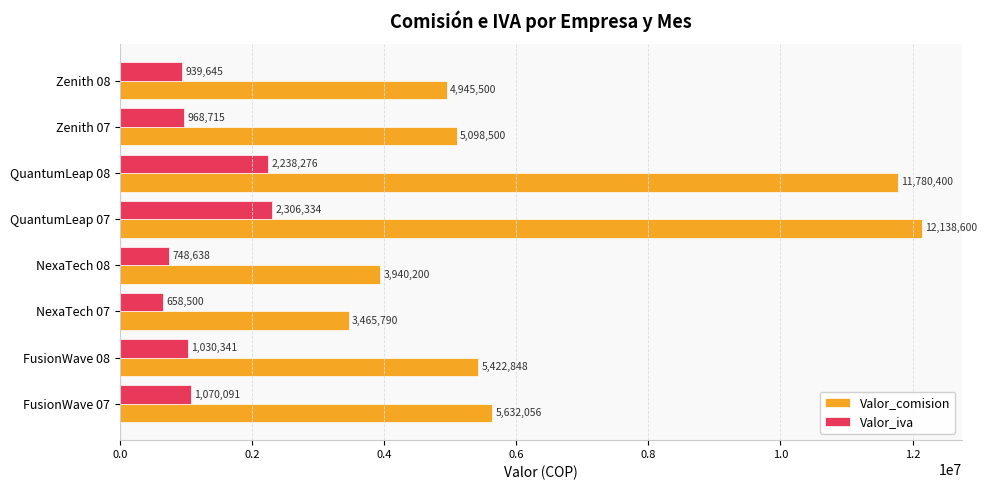

At which category is the sum across all series the highest?

QuantumLeap 07